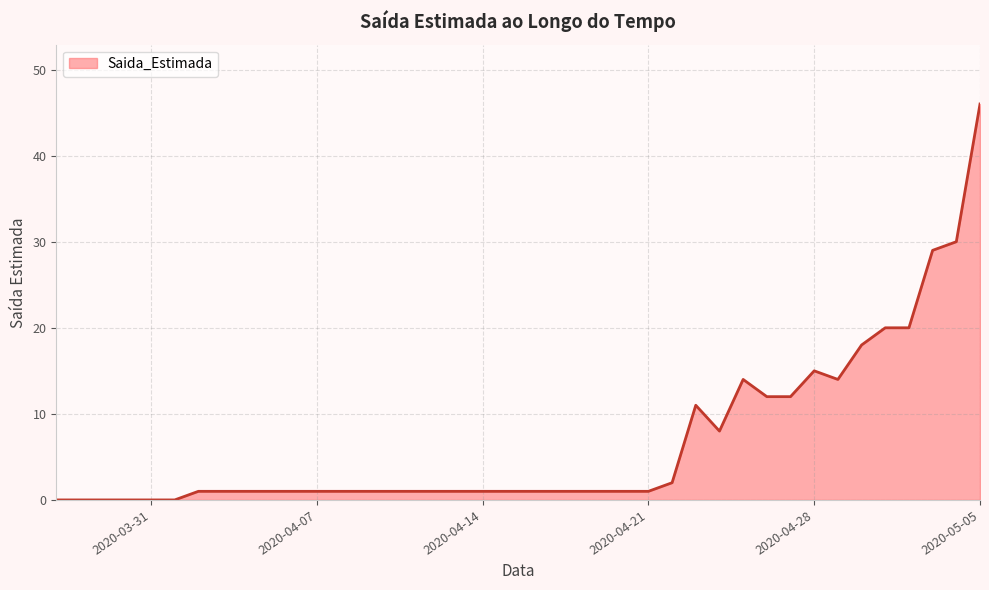

What is the difference between the maximum and minimum values?

46